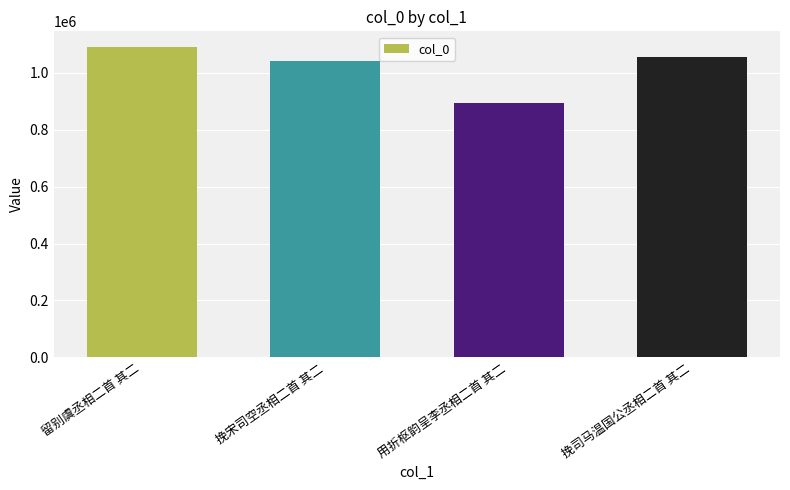

How many bars are there in total?

4